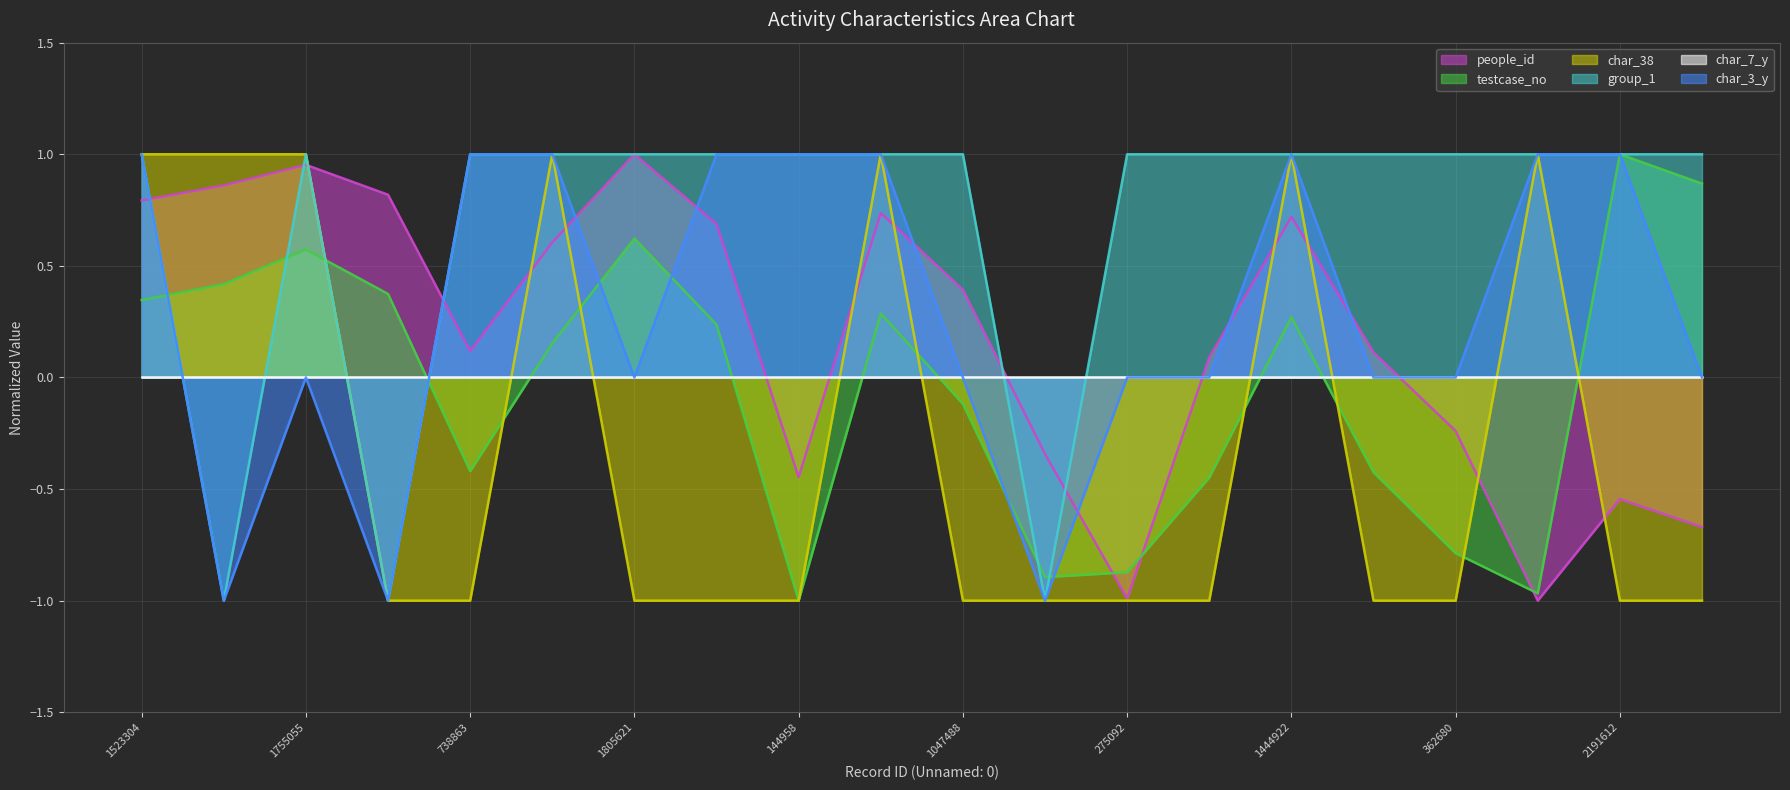

How many times do char_3_y and testcase_no cross each other?

6